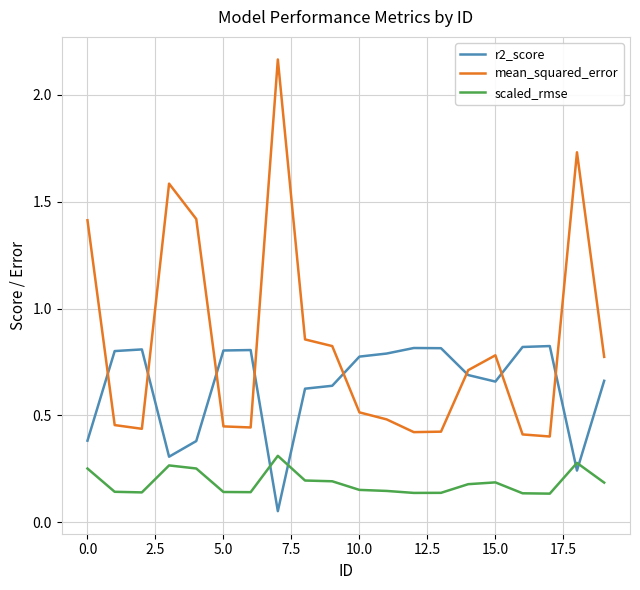

List the series in order of their overall mean, highest first.

mean_squared_error, r2_score, scaled_rmse